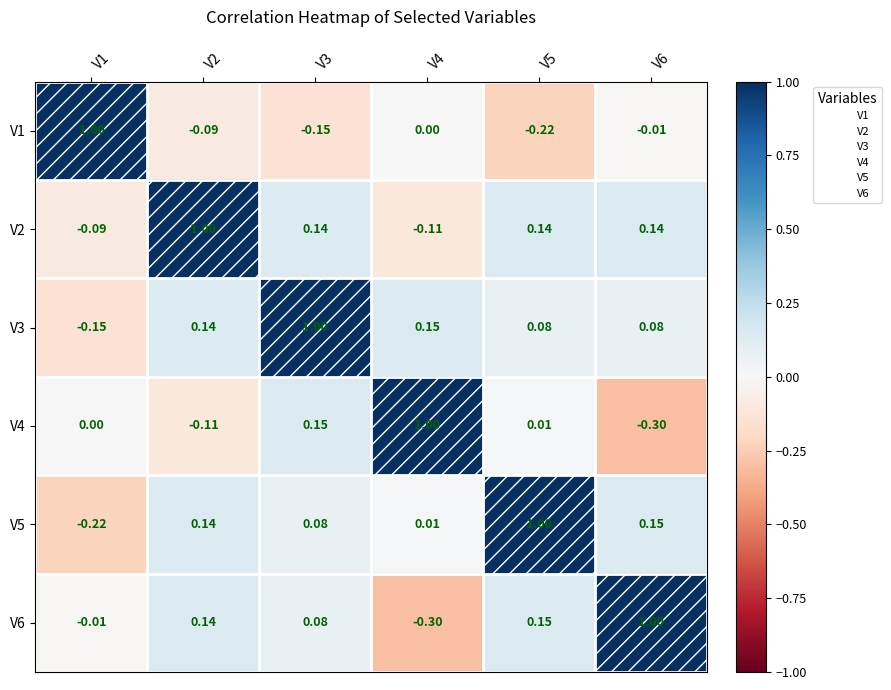

How many categories are shown in the chart?

6